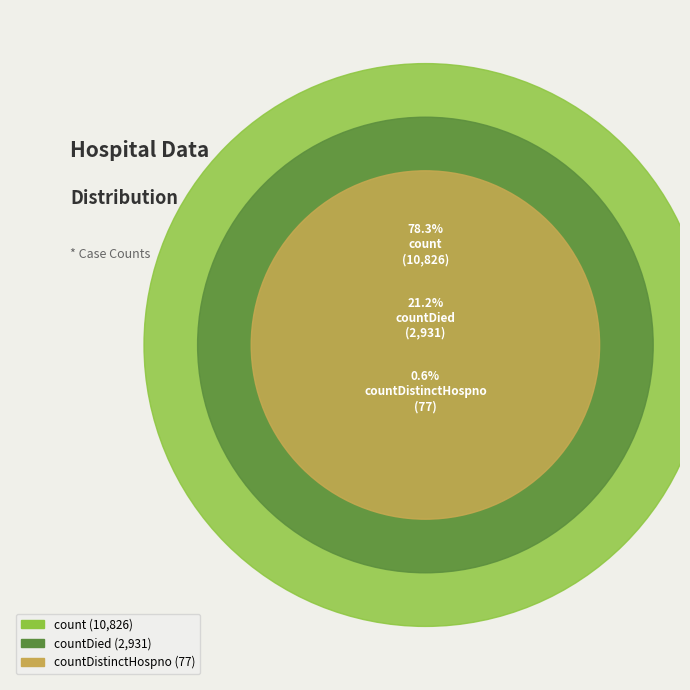

To the nearest percent, what is the difference between the largest and smallest slice percentages?

78%